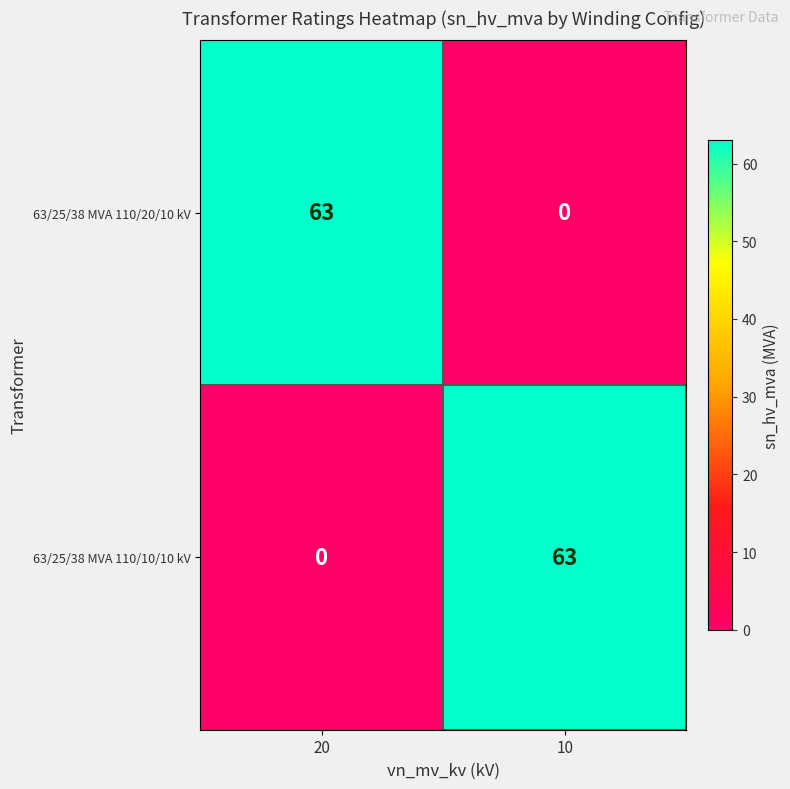

Count the number of data series in this chart.

2